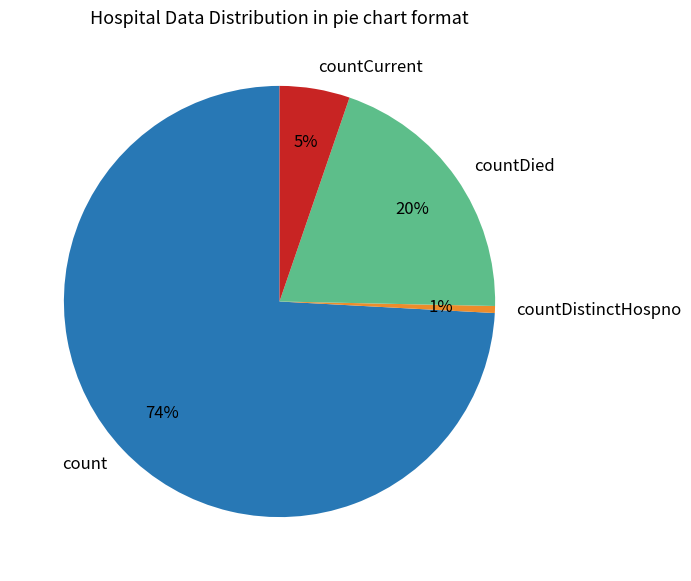

Does any single category account for the majority?

Yes